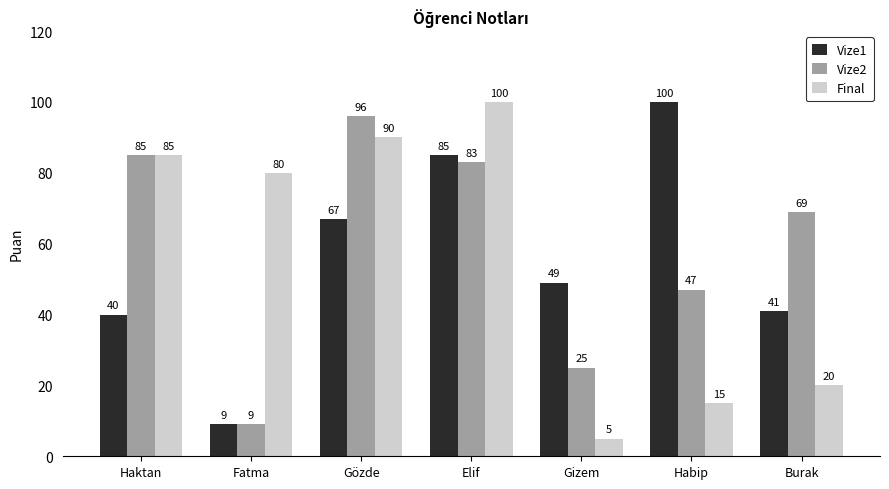

True or false: Vize1 has a value of 74 at Gizem.

False